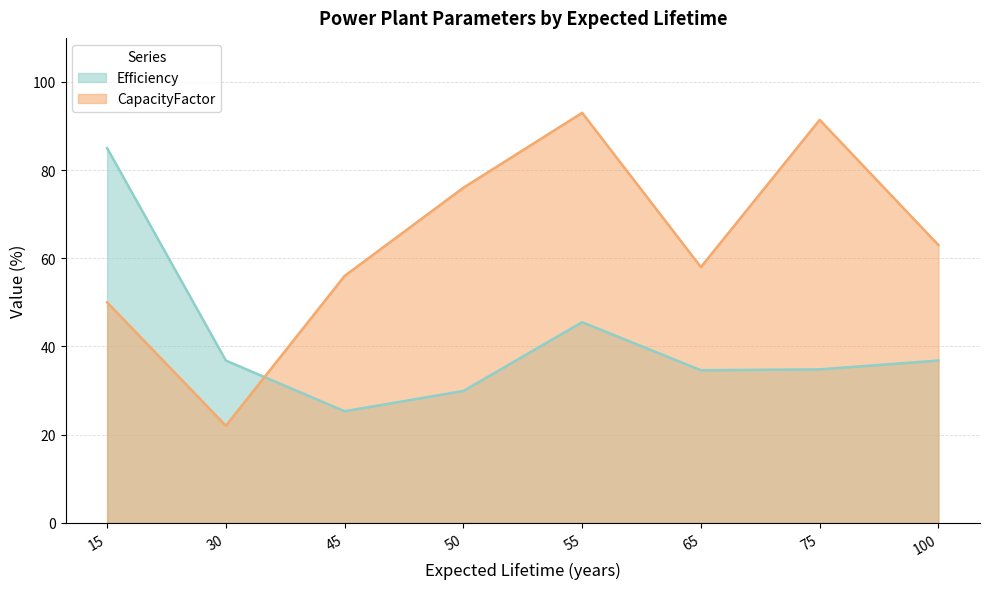

Is the value of CapacityFactor at 45 greater than the value of Efficiency at 65?

Yes